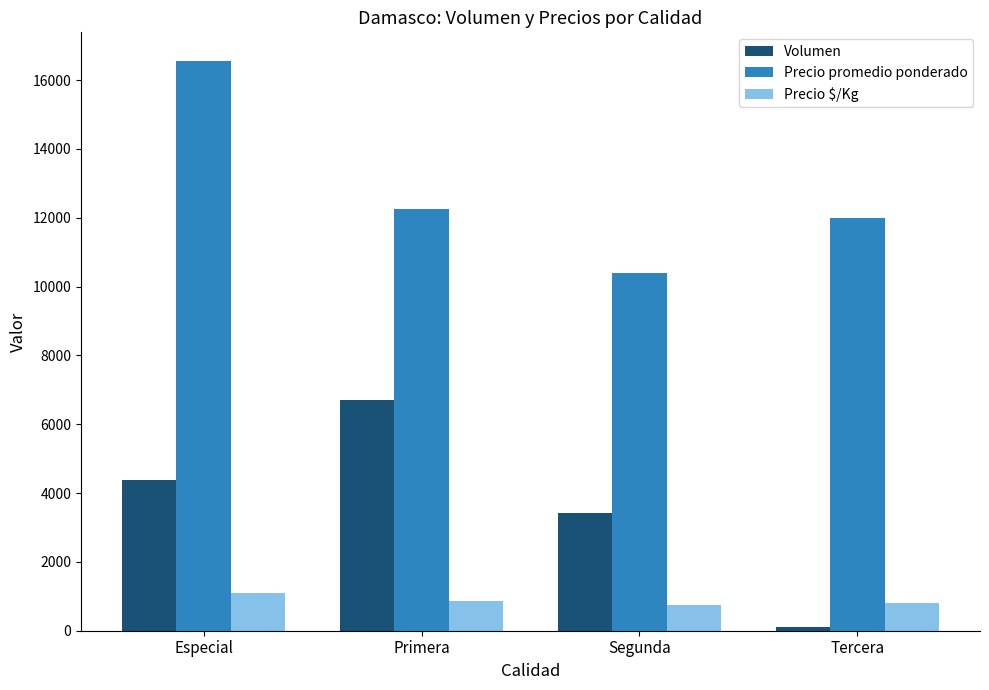

Rank the categories by Precio promedio ponderado value from lowest to highest.

Segunda, Tercera, Primera, Especial